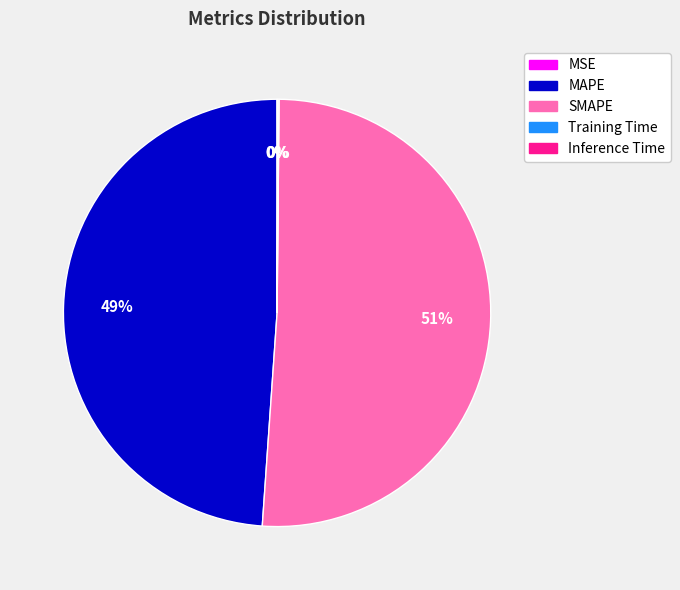

To the nearest percent, what is the difference between the largest and smallest slice percentages?

51%